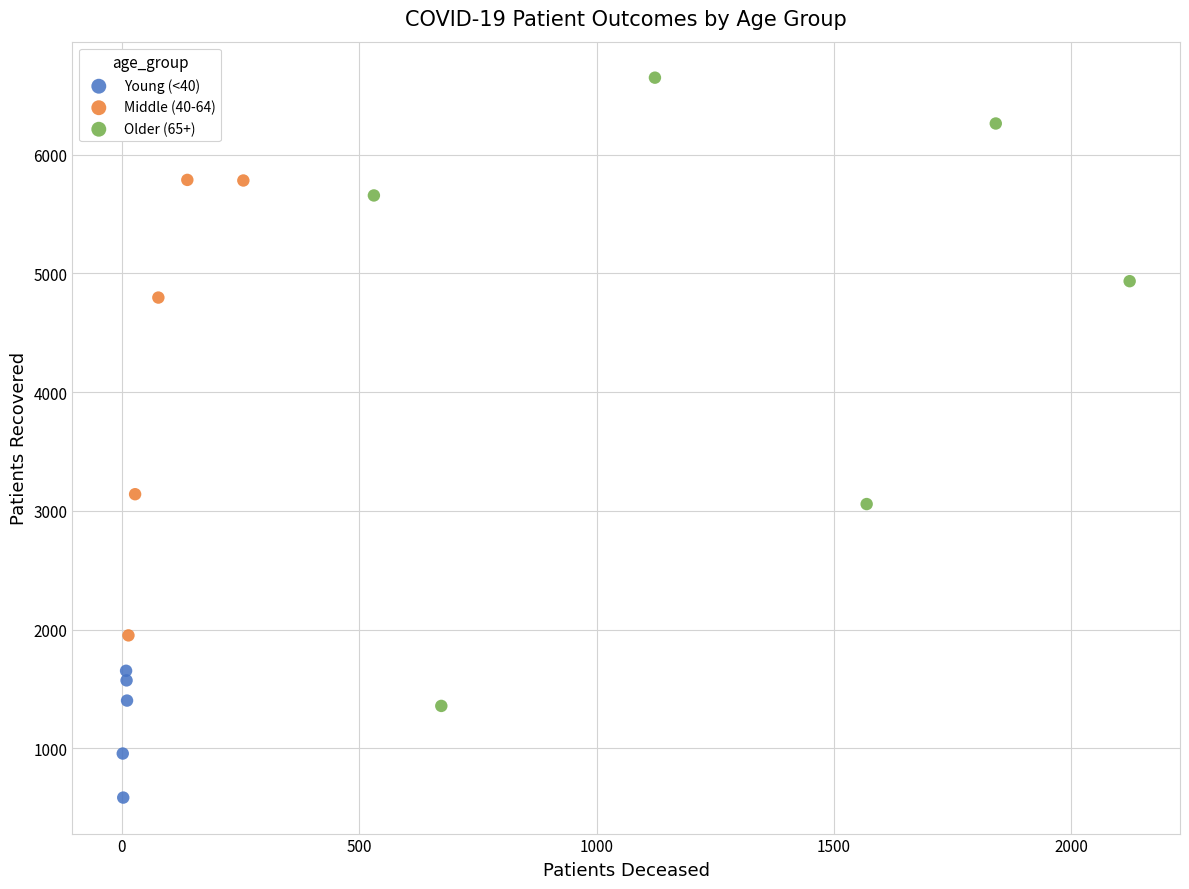

Which series contains the lowest Y value?

Young (<40)